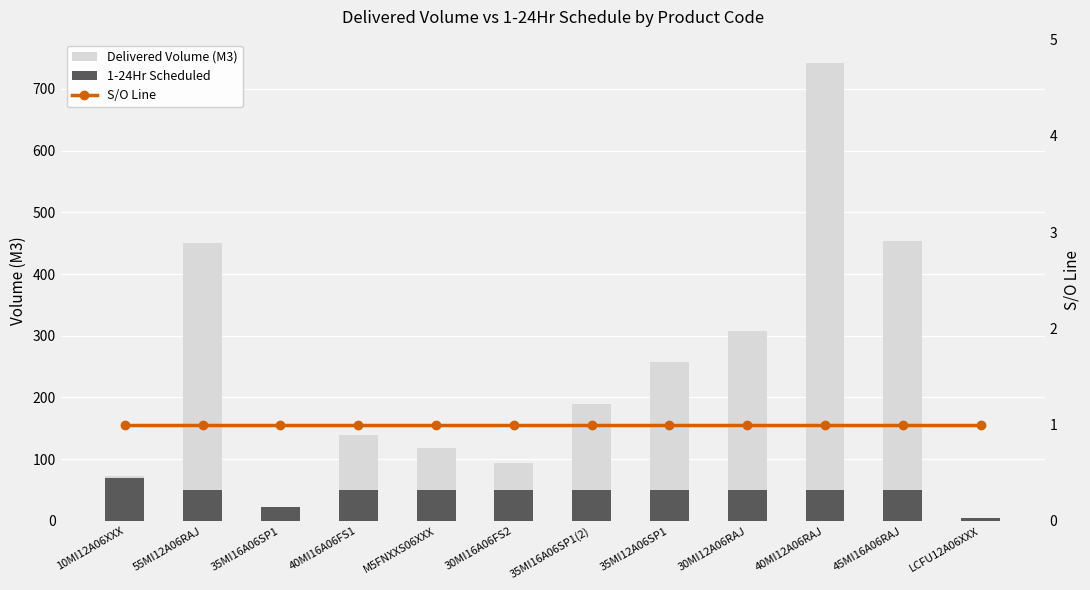

What is the total value across all series at 55MI12A06RAJ?

501.0